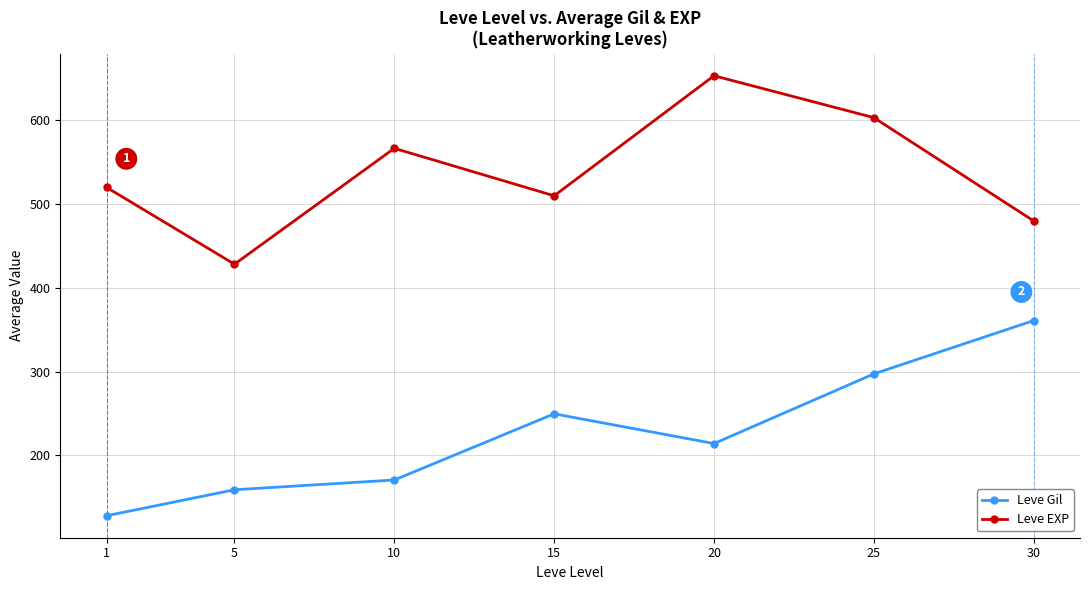

Which series has the largest total across all categories?

Leve EXP